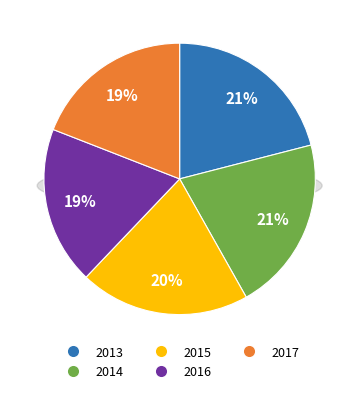

To the nearest percent, what is the average slice percentage?

20%